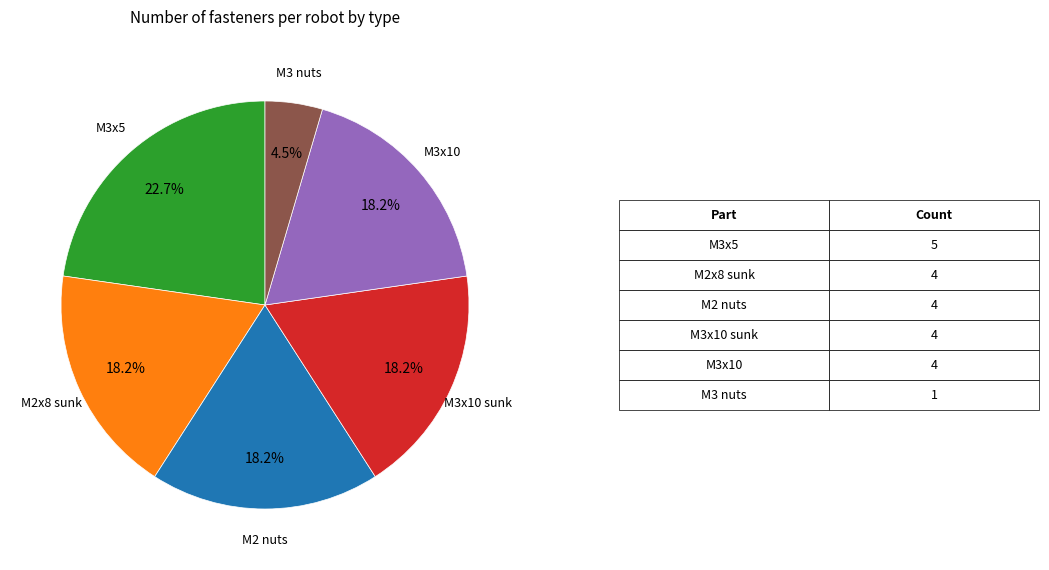

Is there any slice that represents more than half of the pie?

No